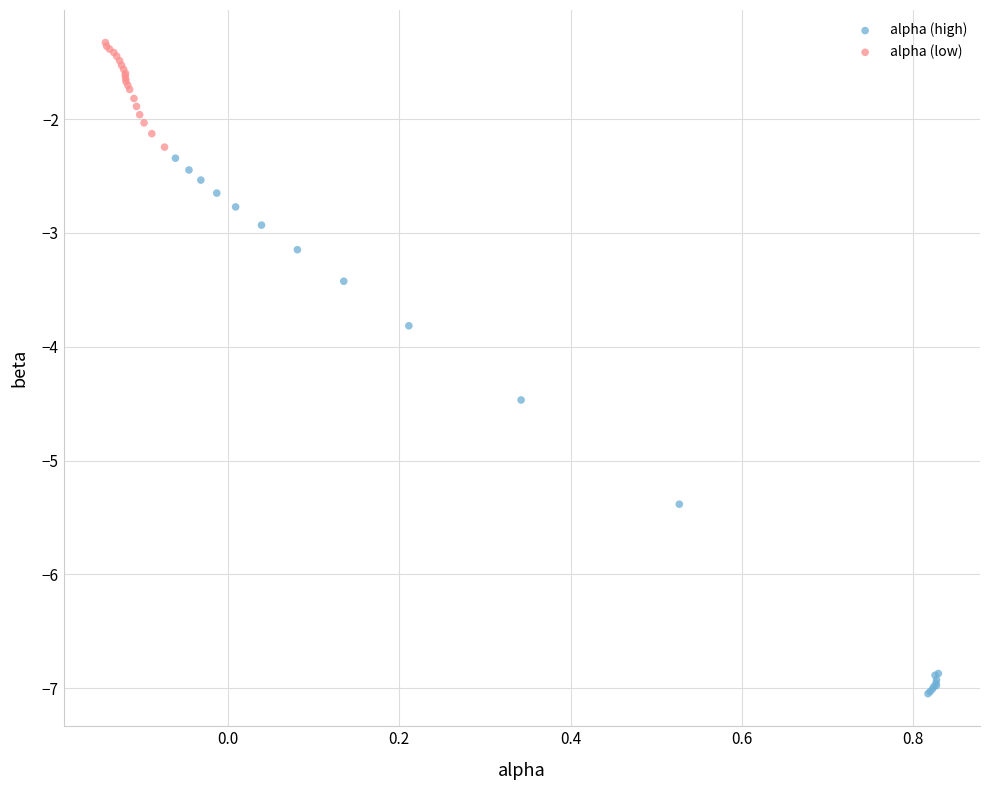

What are all the series names shown in the legend?

alpha (high), alpha (low)